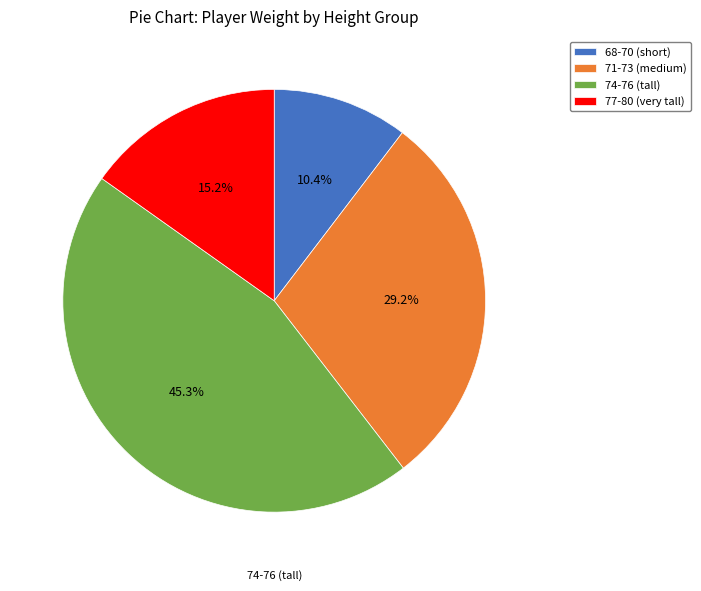

Does 68-70 (short) represent more than half of the total?

No